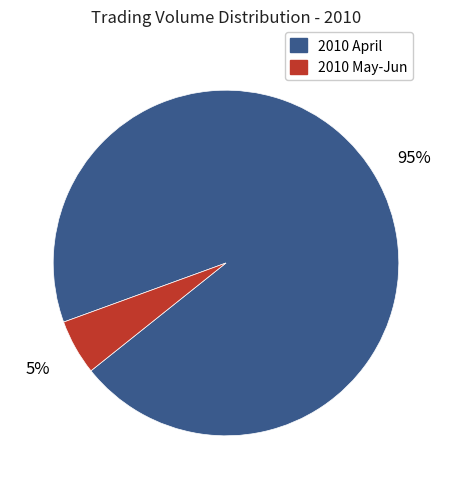

Do 2010 April and 2010 May-Jun together represent more than half of the pie?

Yes